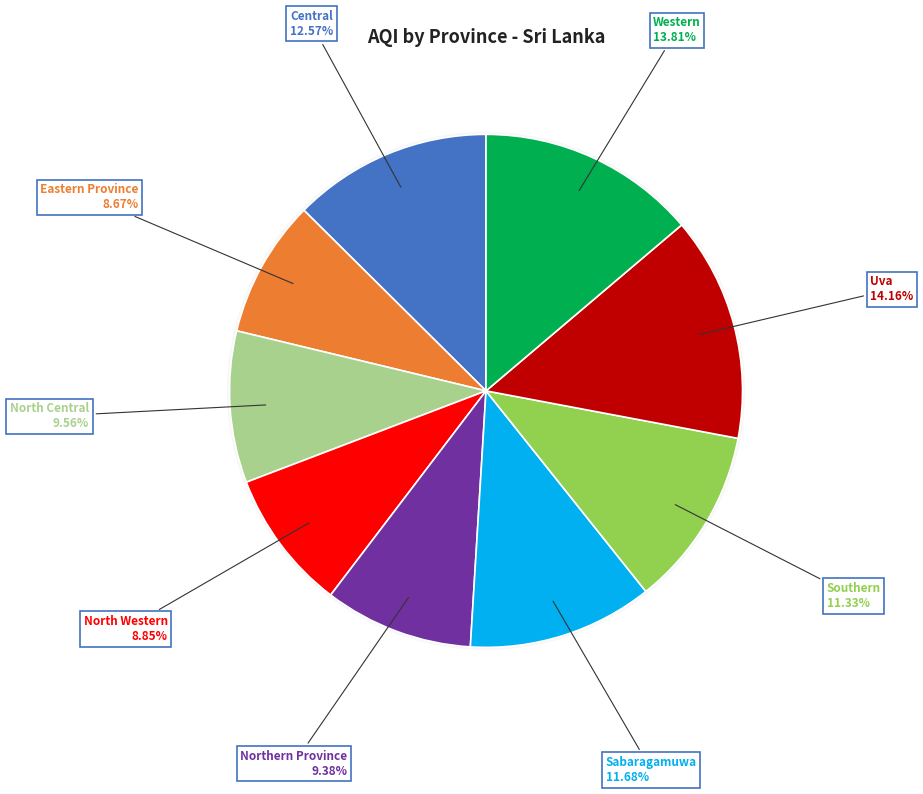

Count the number of slices in the pie.

9